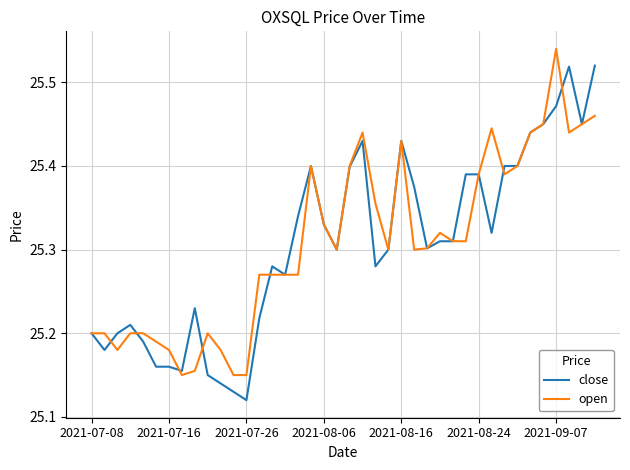

Rank the series by their maximum value, from lowest to highest.

close, open